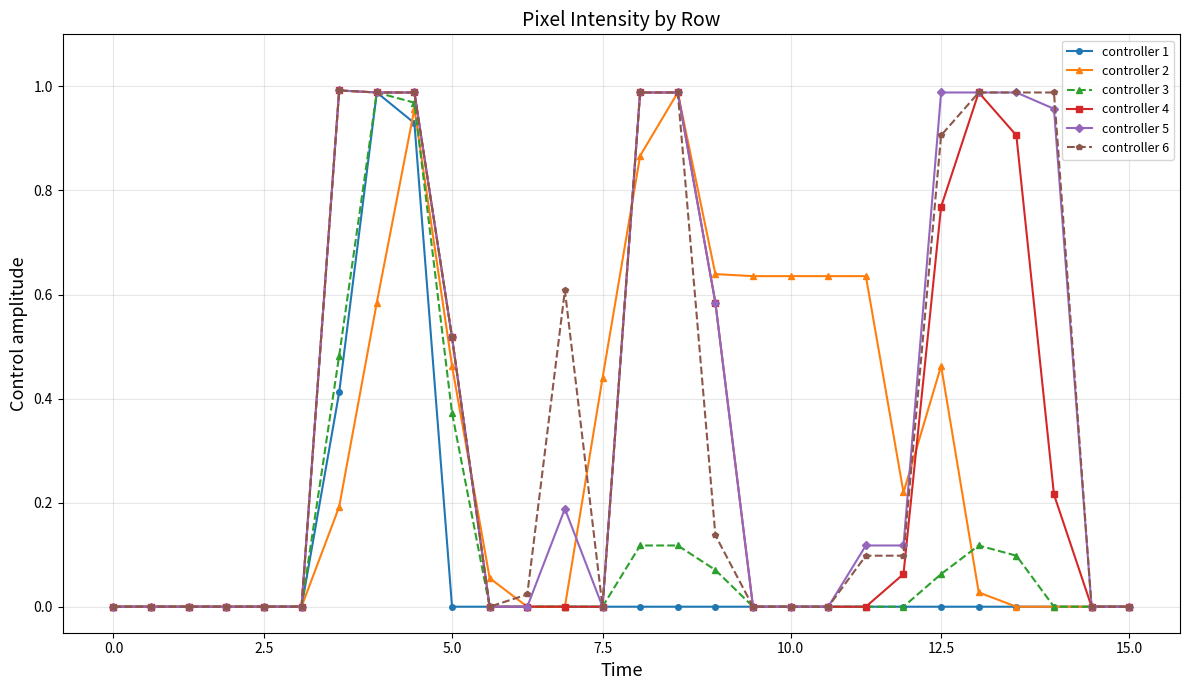

True or false: controller 6 has more than 0 points higher than both neighbors.

True